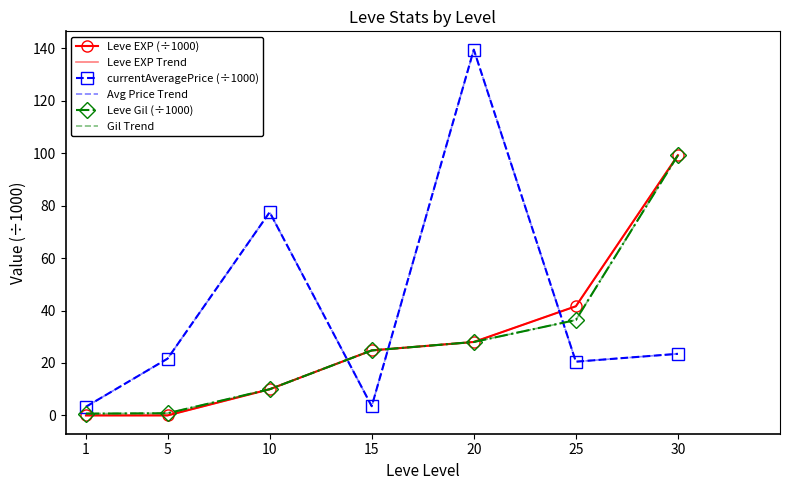

List the series in order of their peak value, lowest first.

Leve EXP (÷1000), Leve EXP Trend, Leve Gil (÷1000), Gil Trend, currentAveragePrice (÷1000), Avg Price Trend